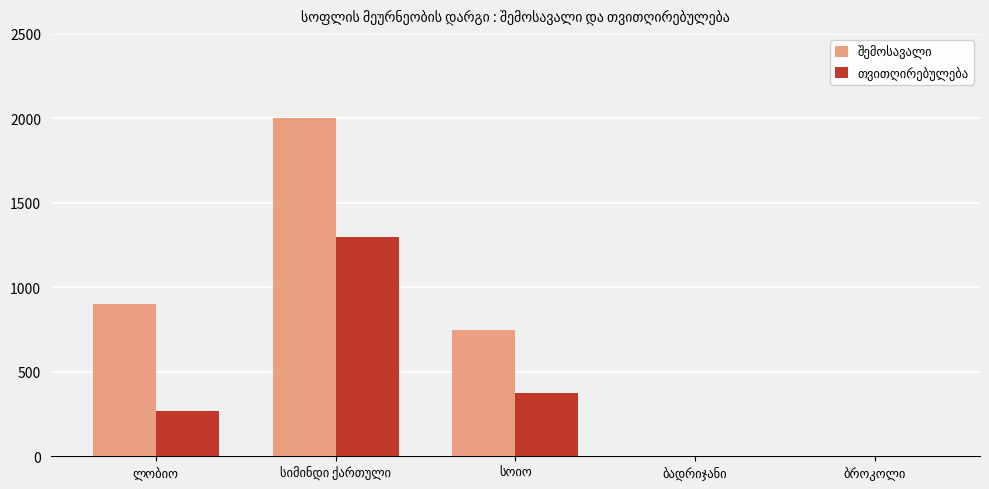

What is the greatest value displayed?

2000